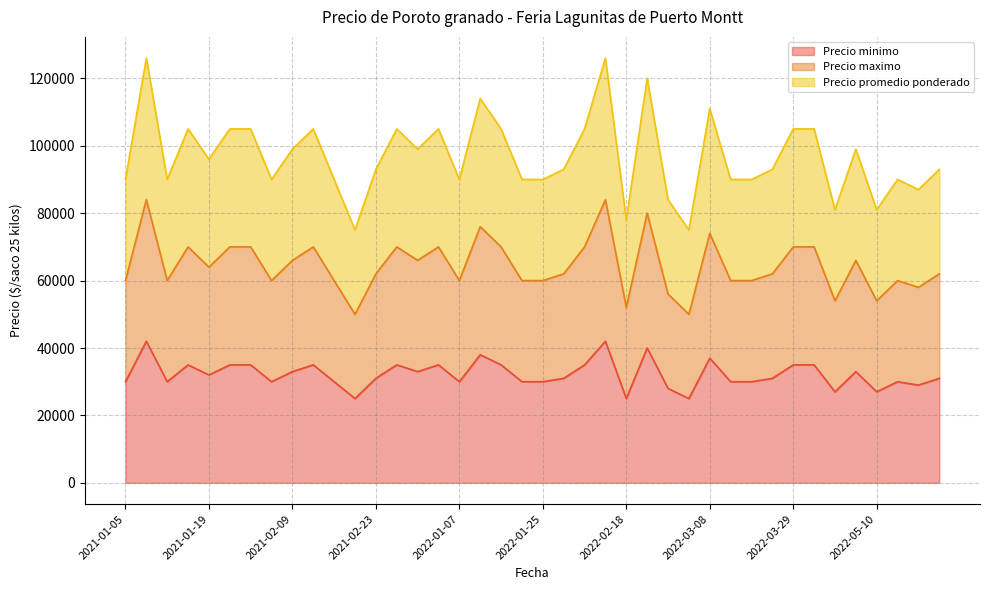

Between 2021-02-12 and 2022-03-22, which series saw the biggest shift?

Precio promedio ponderado